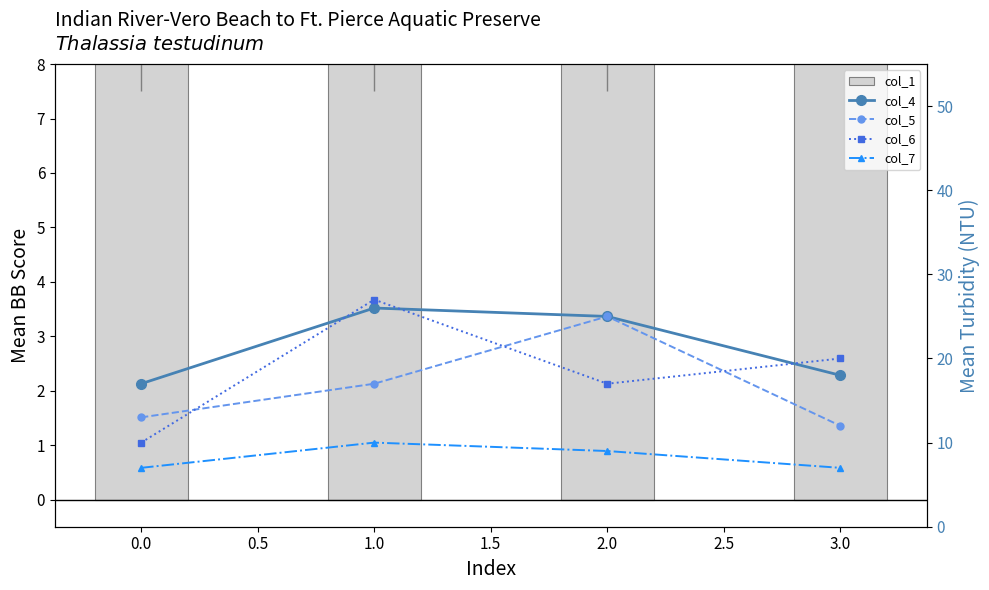

Which series has the largest total across all categories?

col_4